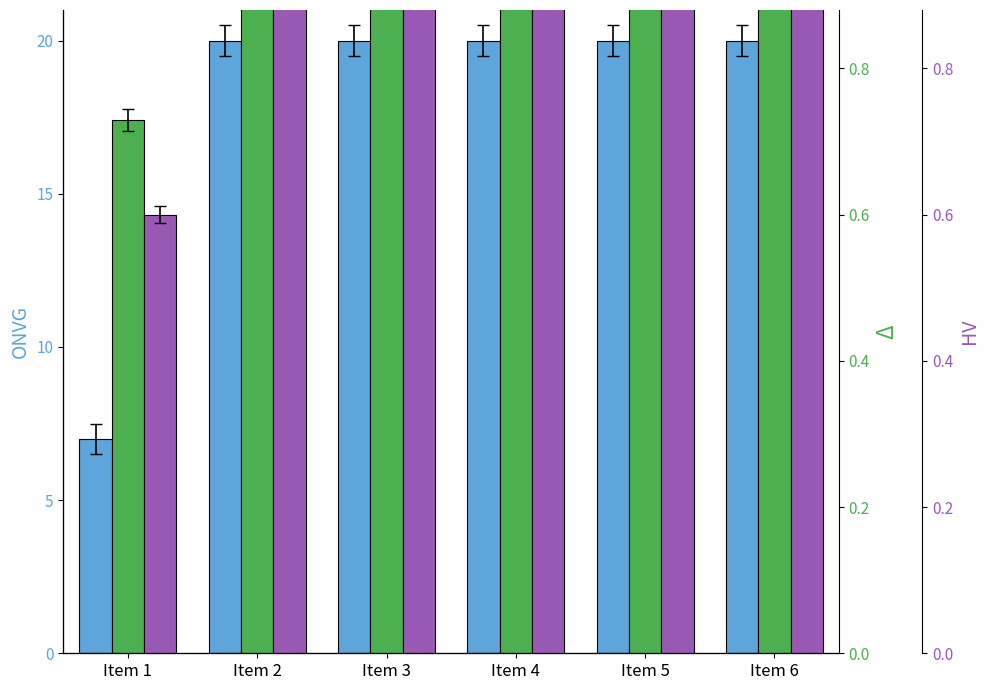

What is the sum of all col_0 (HV) values?

5.6